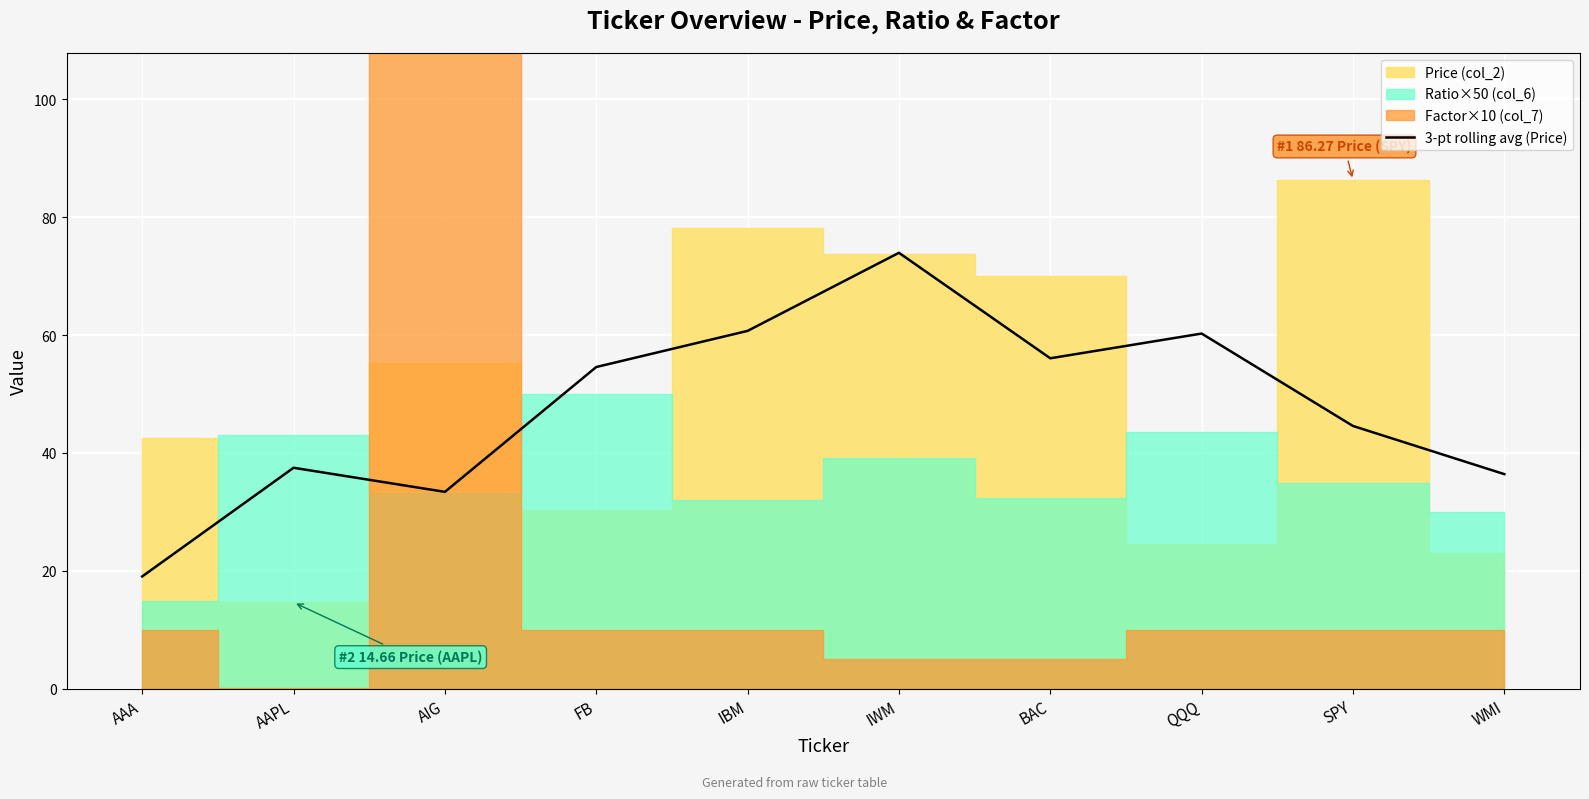

True or false: 3-pt rolling avg (Price) has a value of 56.1 at BAC.

True